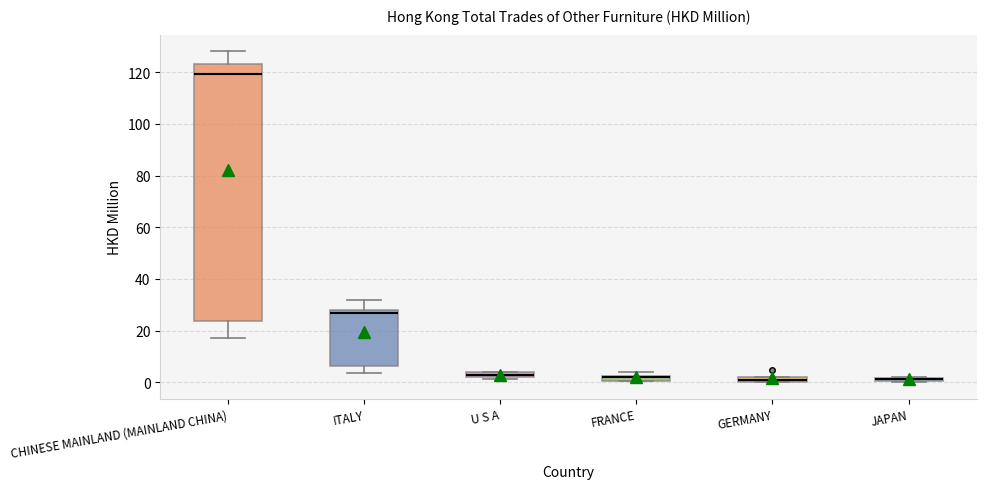

Where is the lower edge of the box for FRANCE on the y-axis? The values are not printed on the chart, so give them approximately, as read against the axis.

0